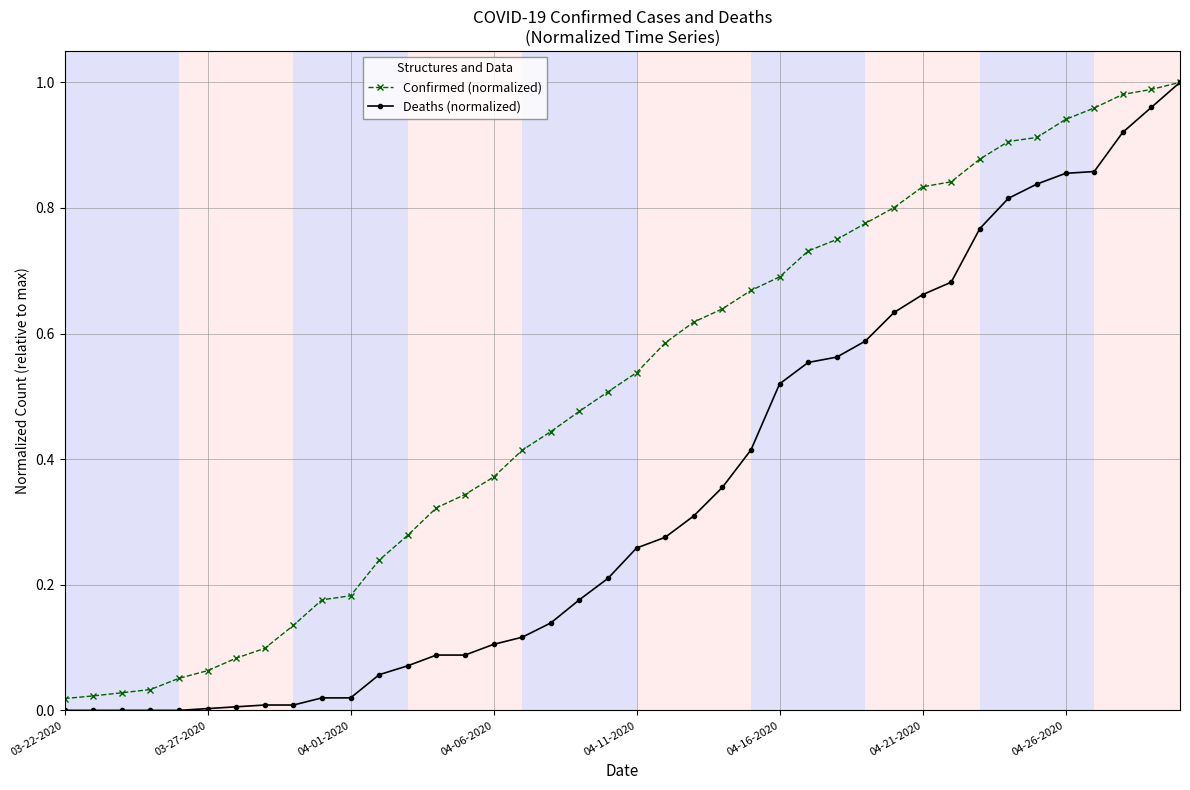

Which series has the largest total across all categories?

Confirmed (normalized)